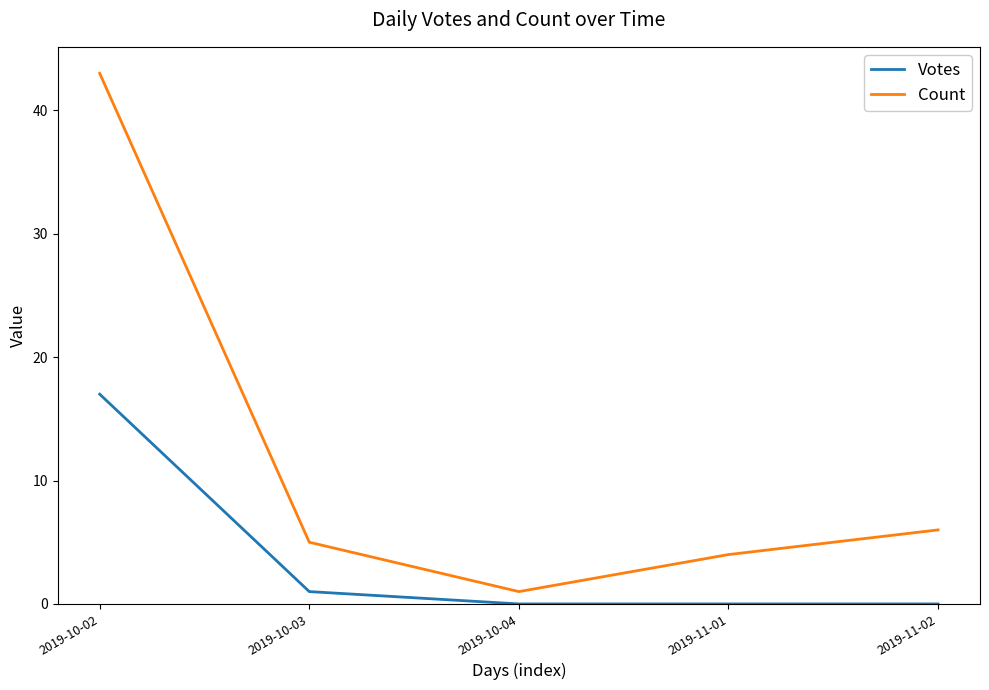

How many lines are shown in the chart?

2